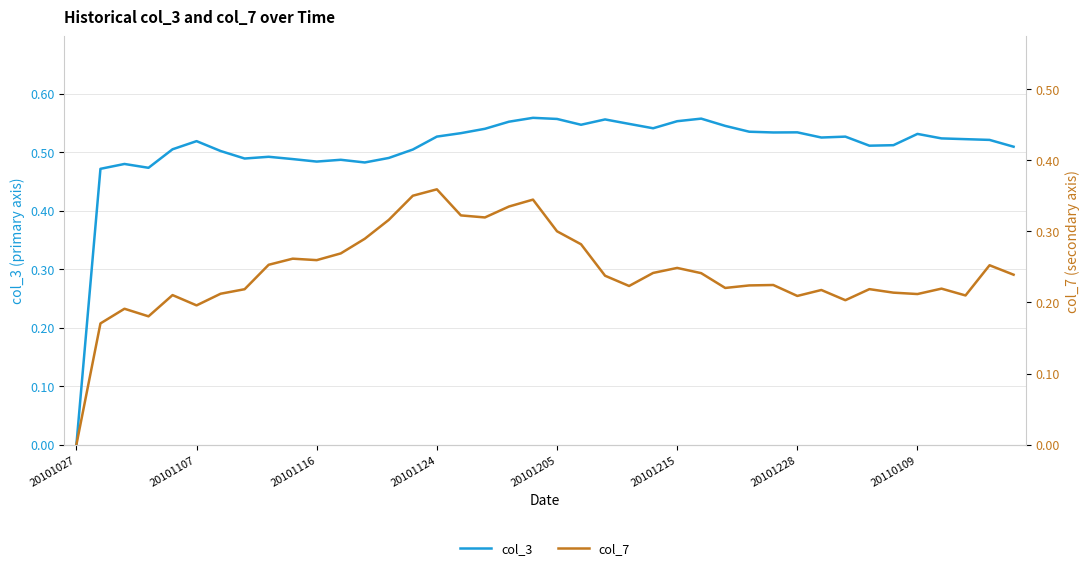

Is the value of col_3 at 20101027 greater than the value of col_7 at 16?

No